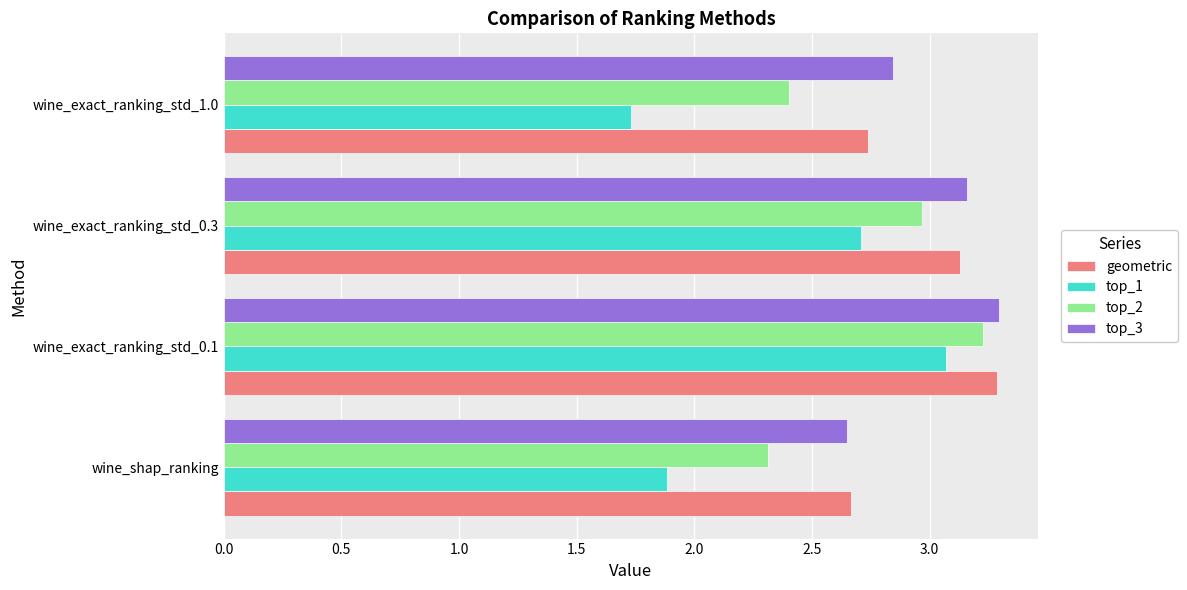

How many data points does each series have?

4